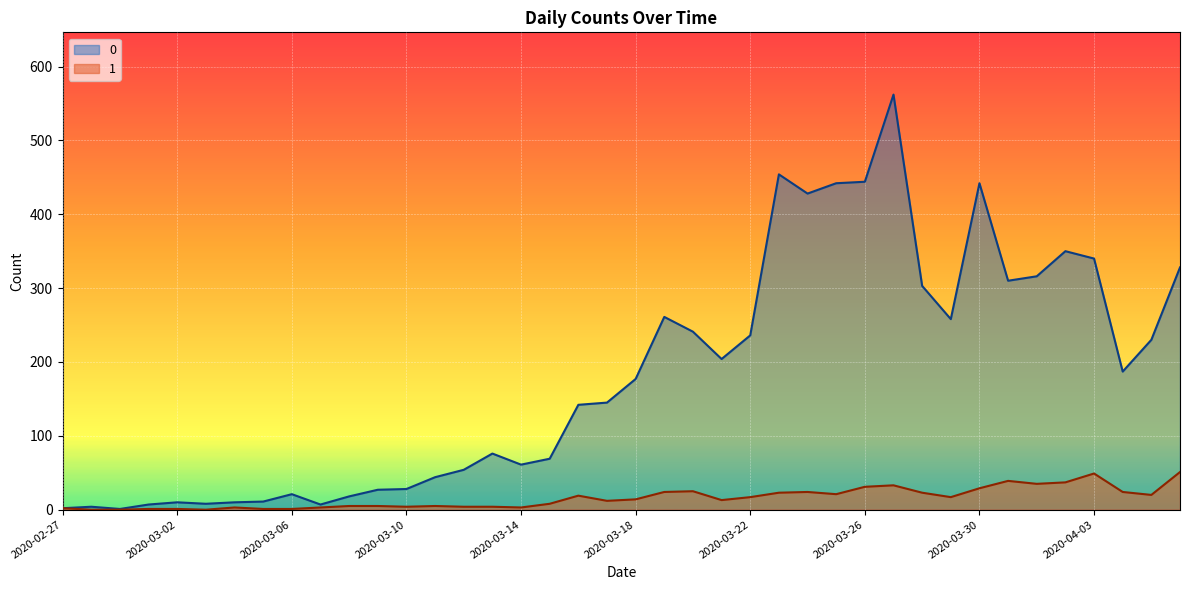

What is the label of the 4th point from the right?

2020-04-03